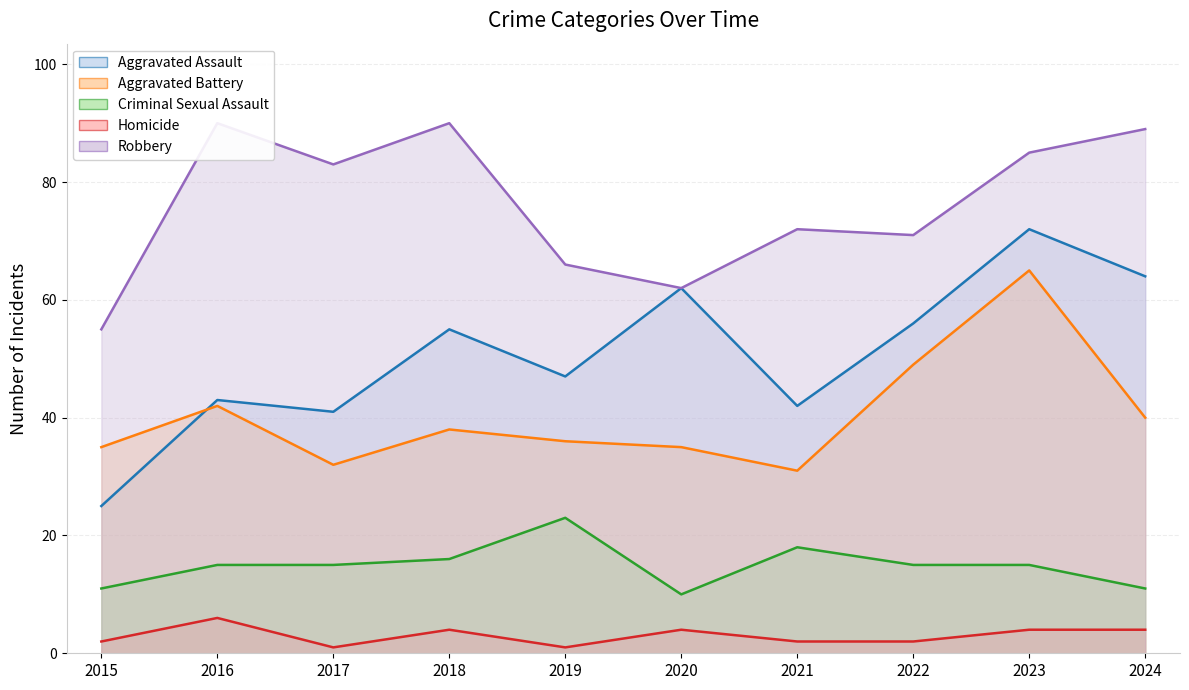

Does the chart display data point markers on the line(s)?

No